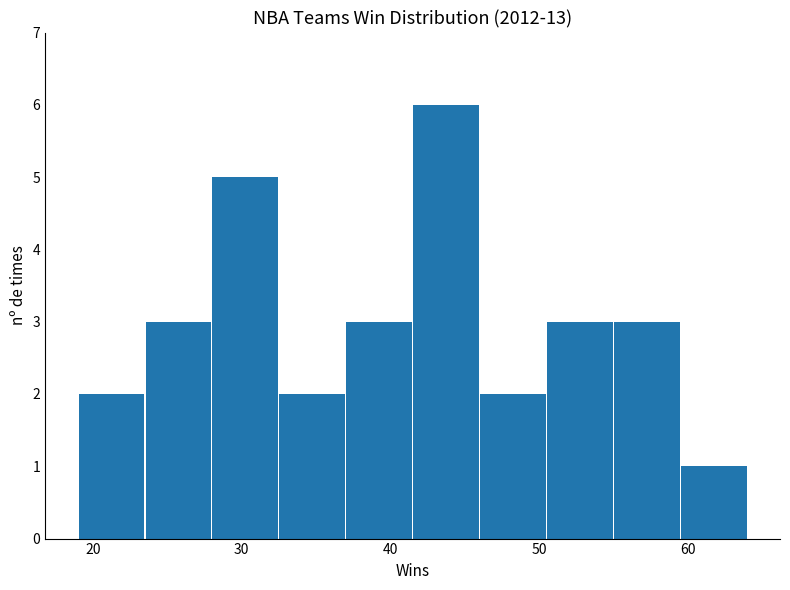

What is the height of the bar covering 41.5 to 46.0 on the x-axis? Neither the bar edges nor the heights are printed on the chart, so give them approximately, as read against the axes.

6